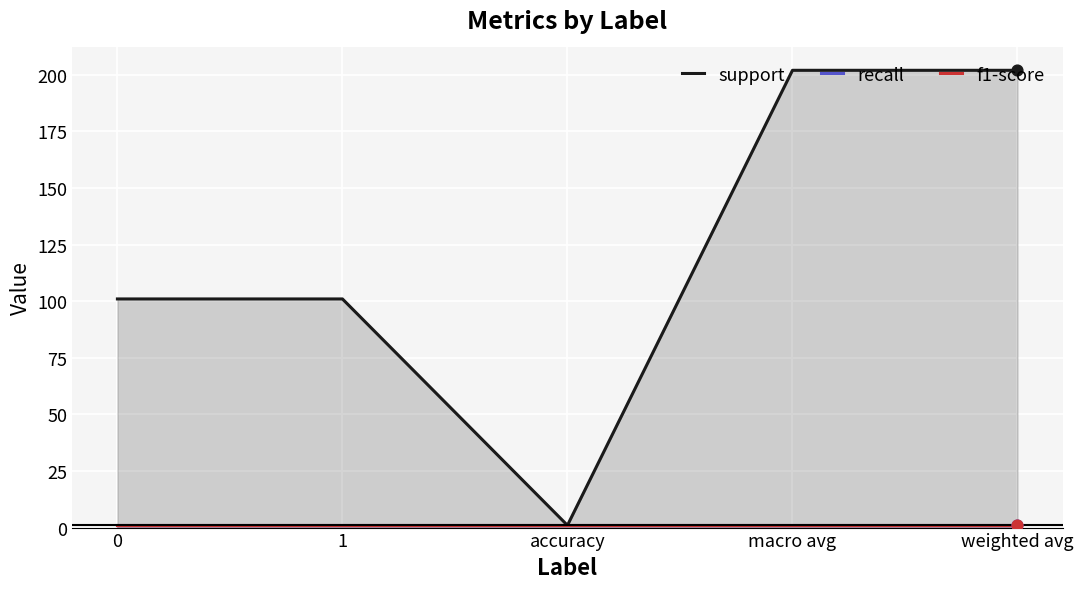

Which series reaches the maximum Y coordinate?

support